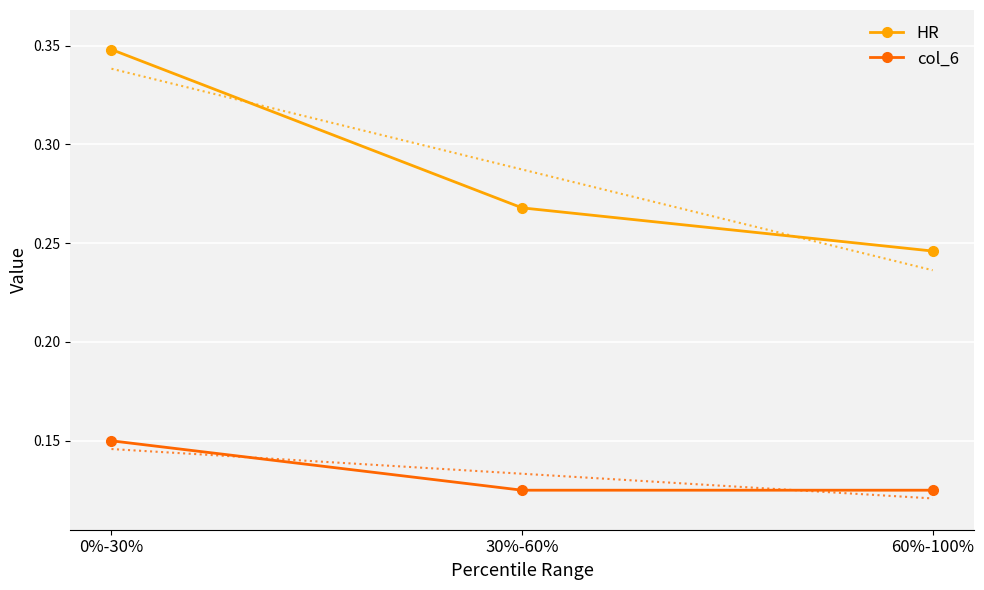

Which series changed the most between 0%-30% and 60%-100%?

HR